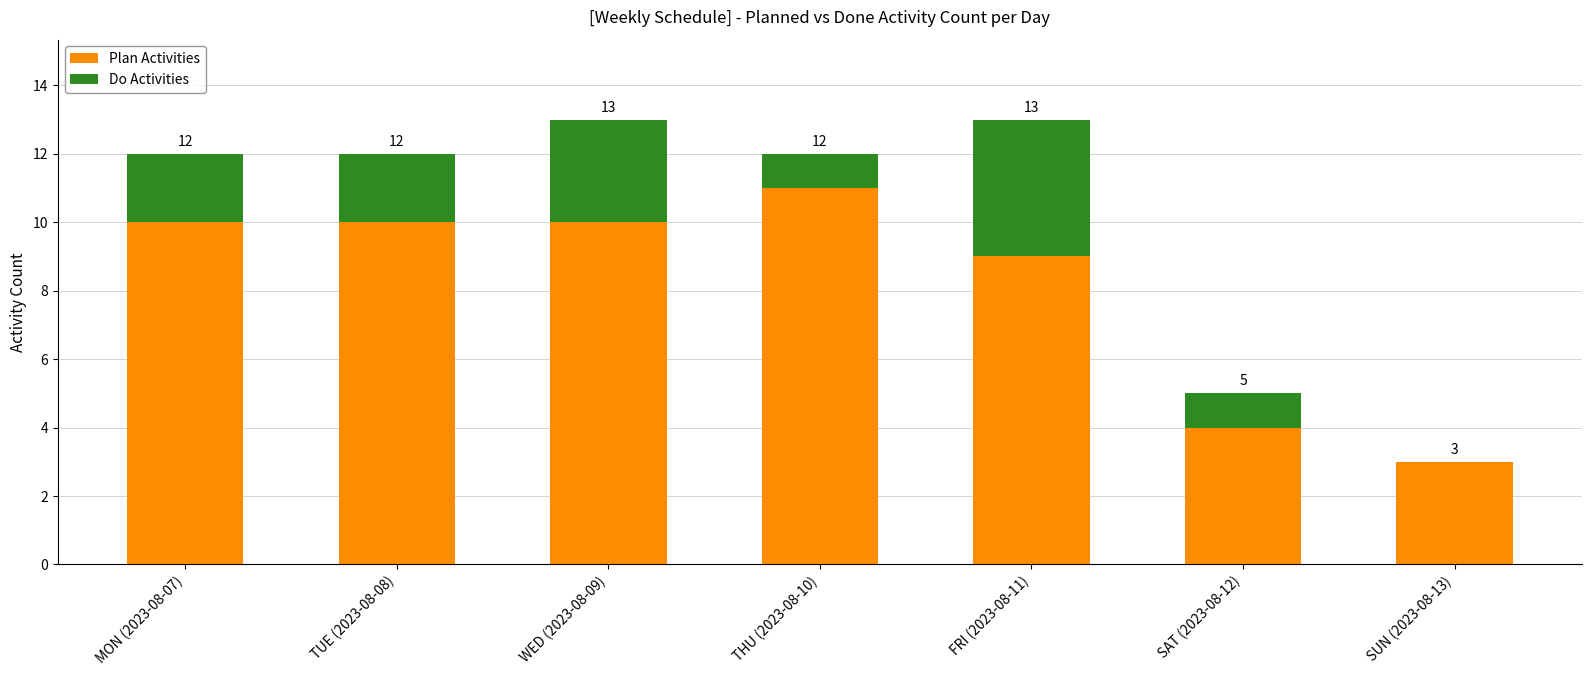

What are all the series names shown in the legend?

Plan Activities, Do Activities